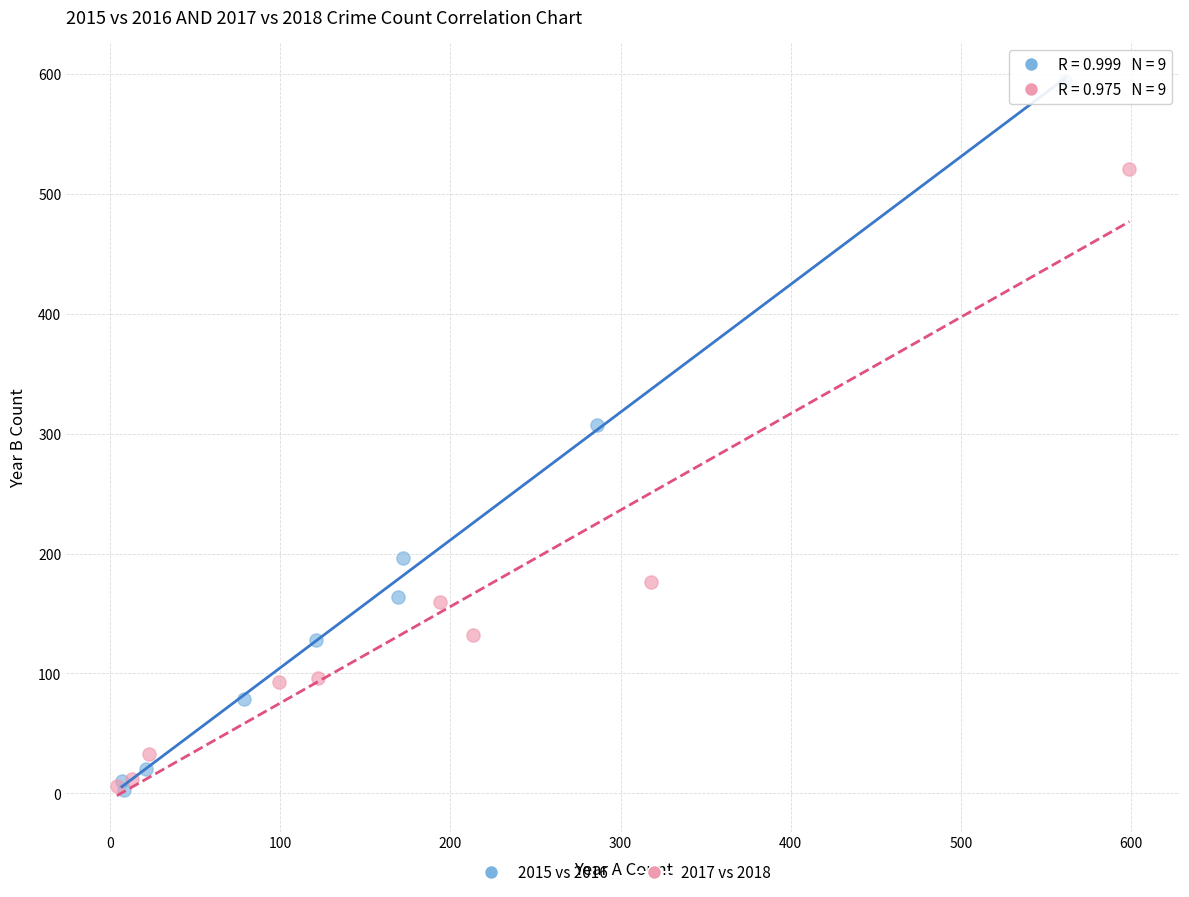

Which series has the largest Y range (max minus min)?

2015 vs 2016